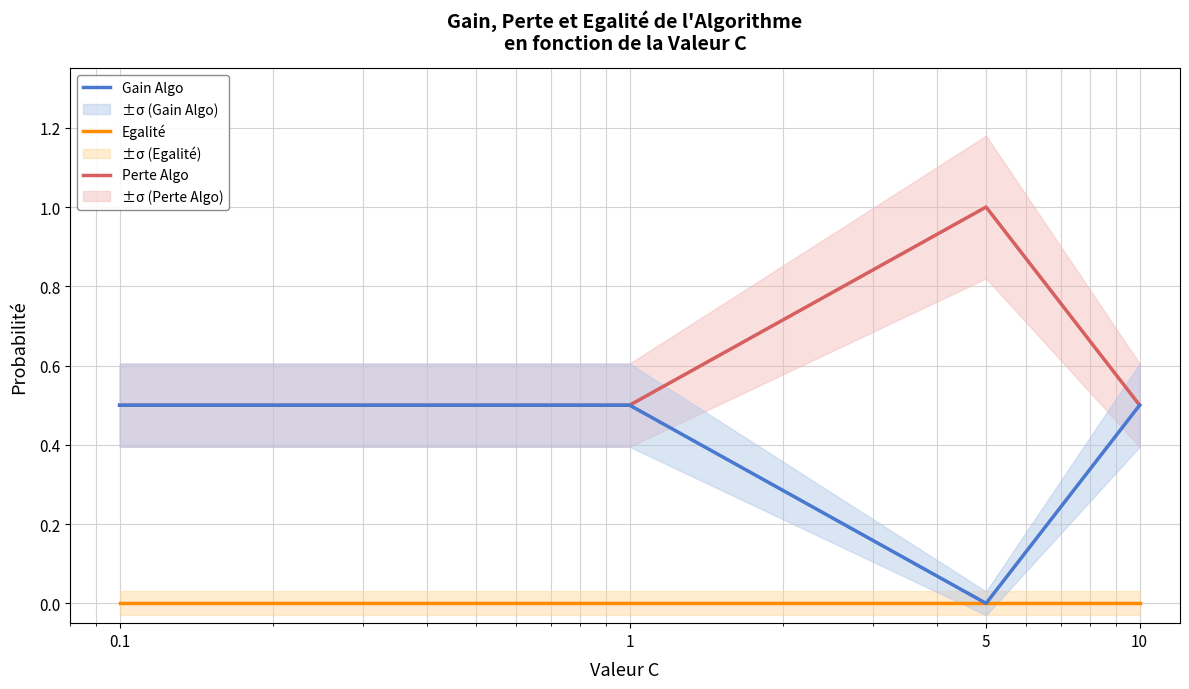

Which category has the highest value in the Egalité series?

0.1